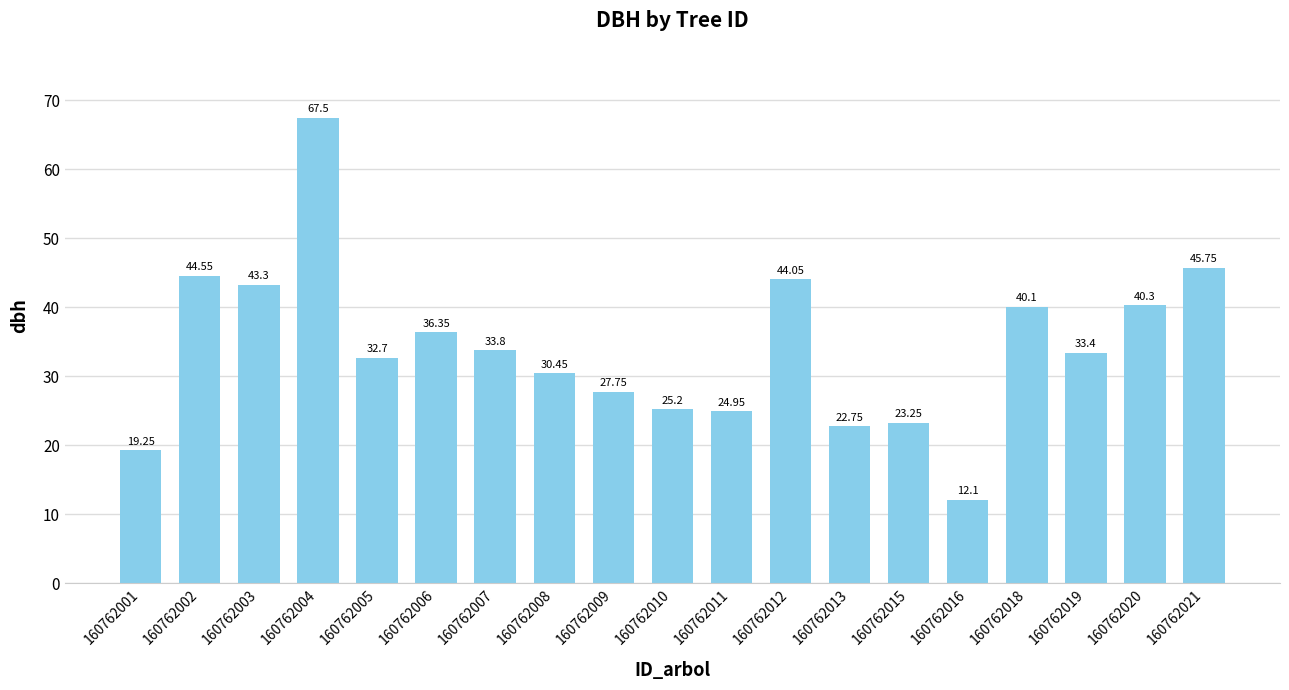

Are the bars grouped side by side (vs. stacked)?

No